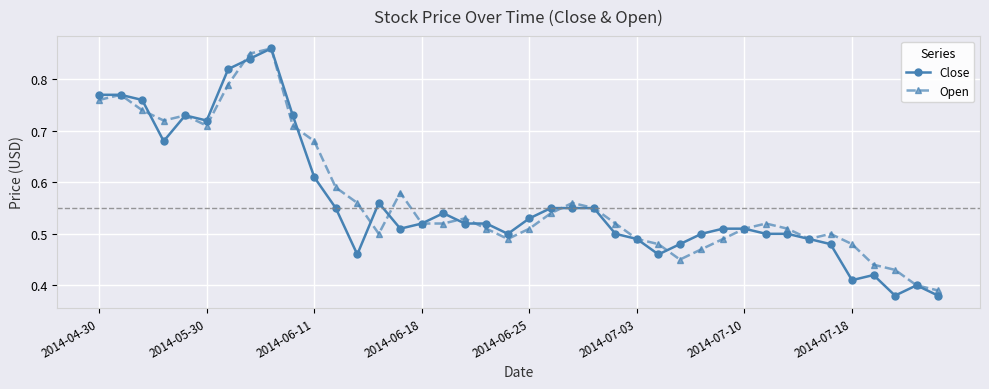

What is the sum of all Open values?

22.9